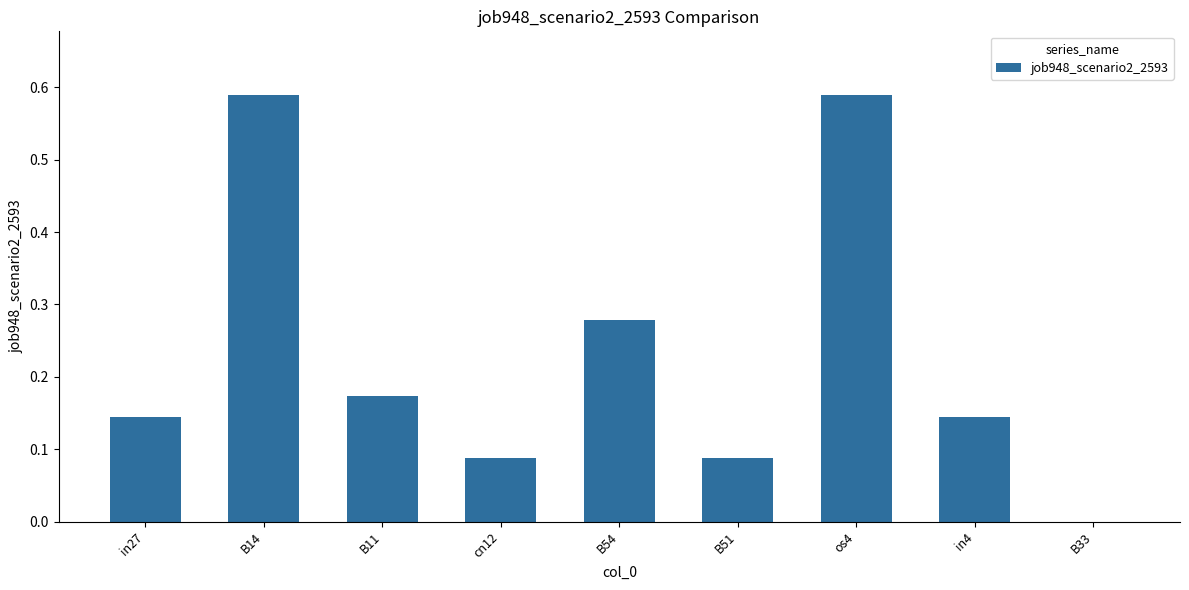

Is it true that the value at B33 is 0.3?

False